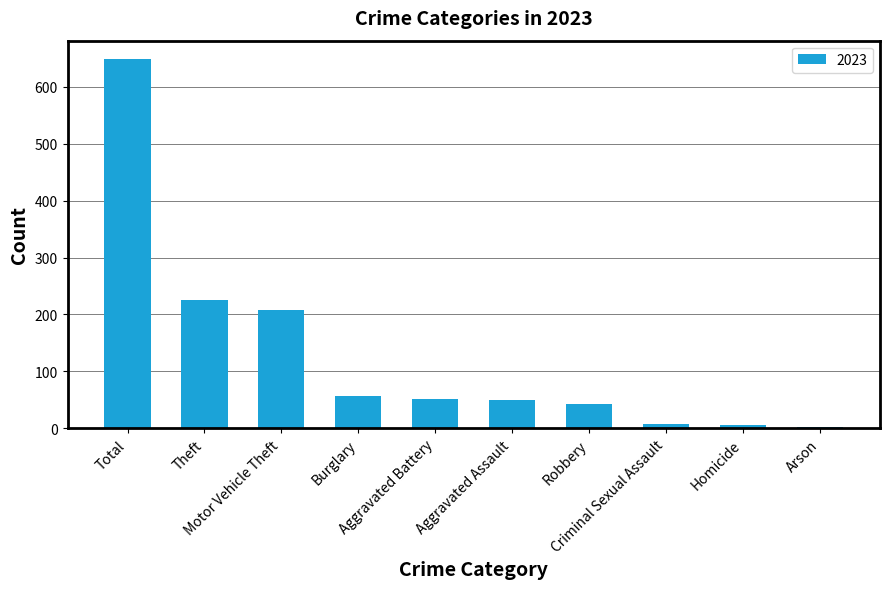

What is the greatest value displayed?

649